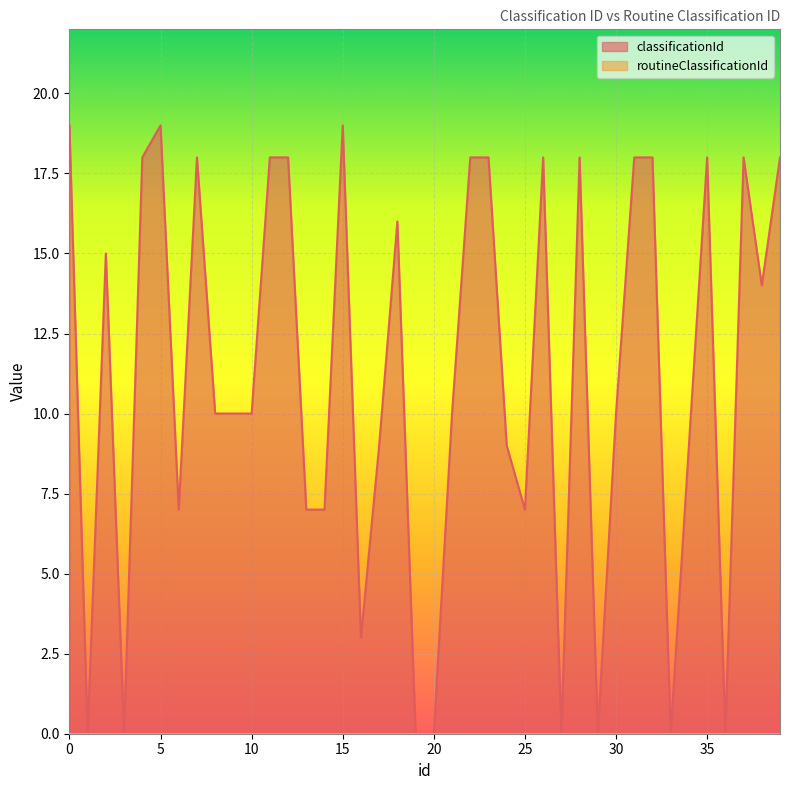

Reading left to right, transcribe all the data shown in this chart.

0.0=19	1.0=0	2.0=15	3.0=0	4.0=18	5.0=19	6.0=7	7.0=18	8.0=10	9.0=10	10.0=10	11.0=18	12.0=18	13.0=7	14.0=7	15.0=19	16.0=3	17.0=9	18.0=16	19.0=0	20.0=0	21.0=10	22.0=18	23.0=18	24.0=9	25.0=7	26.0=18	27.0=0	28.0=18	29.0=0	30.0=10	31.0=18	32.0=18	33.0=0	34.0=9	35.0=18	36.0=0	37.0=18	38.0=14	39.0=18